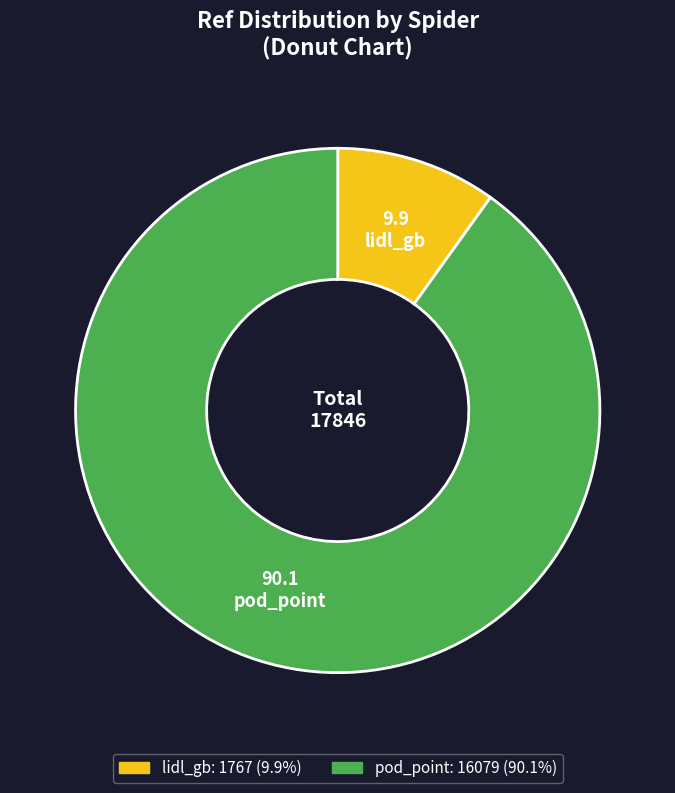

Does lidl_gb represent more than half of the total?

No